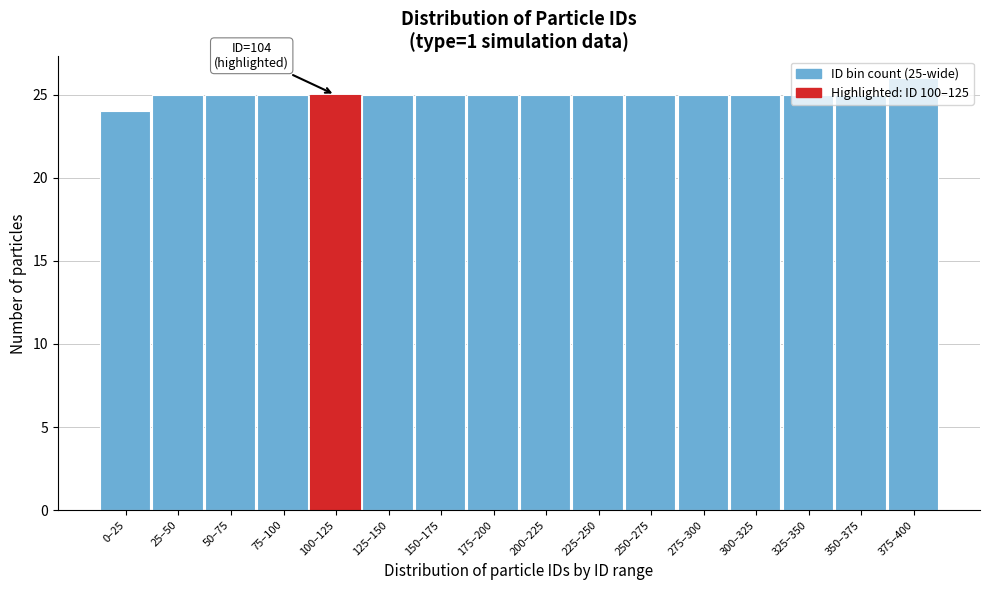

What is the ratio of the value at 125–150 to the value at 25–50?

1.0